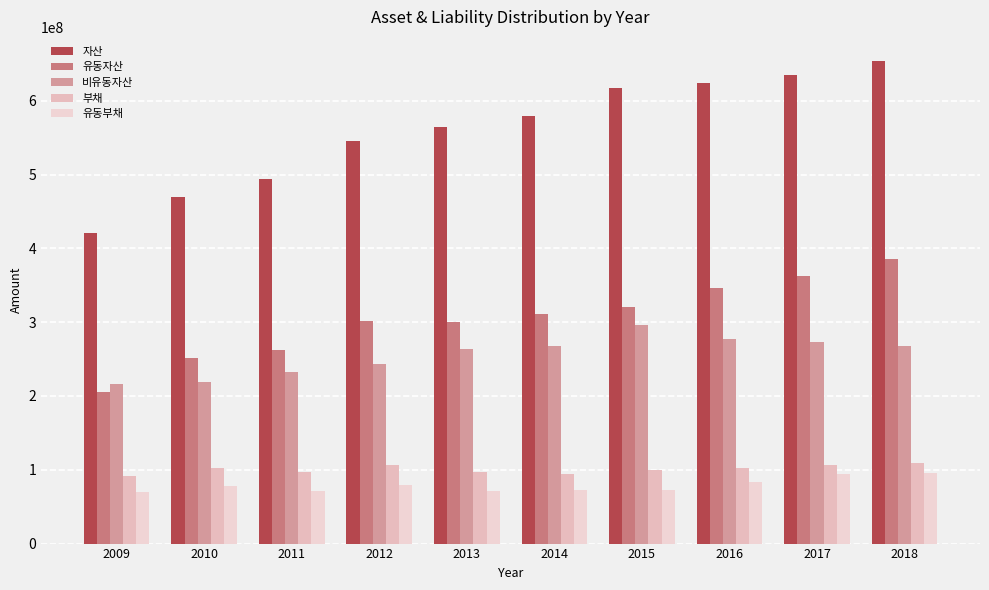

Which series has the widest spread of values?

자산